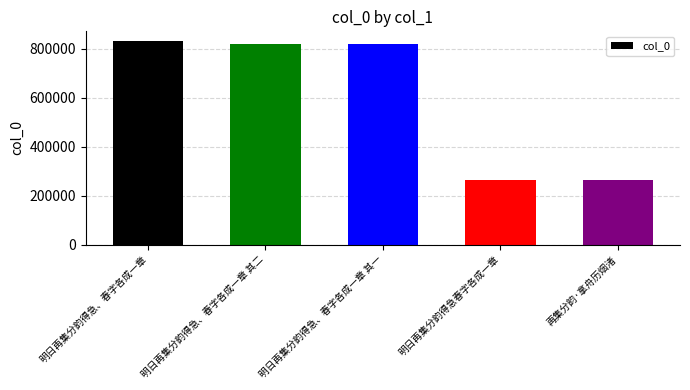

What is the change in value from 明日再集分韵得急、春字各成一章 其一 to 再集分韵·拿舟历烟渚?

-555560